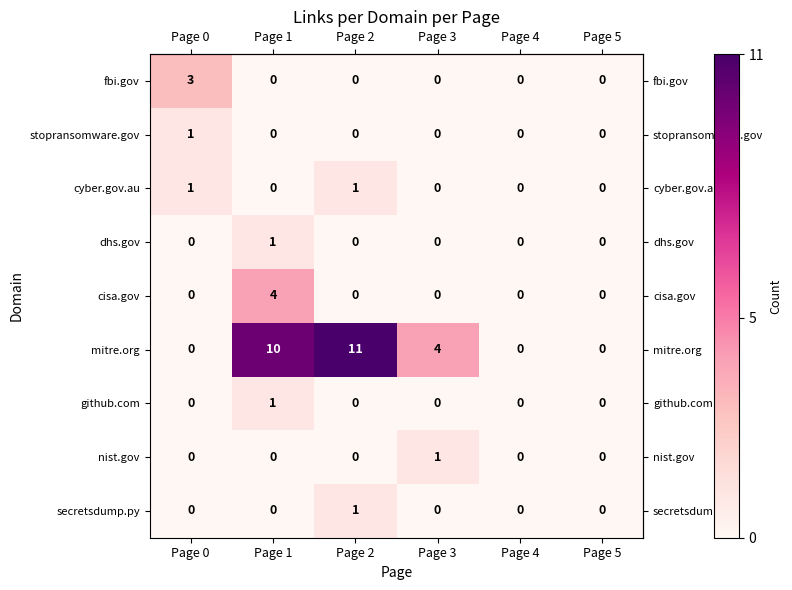

What is the sum of all fbi.gov values?

3